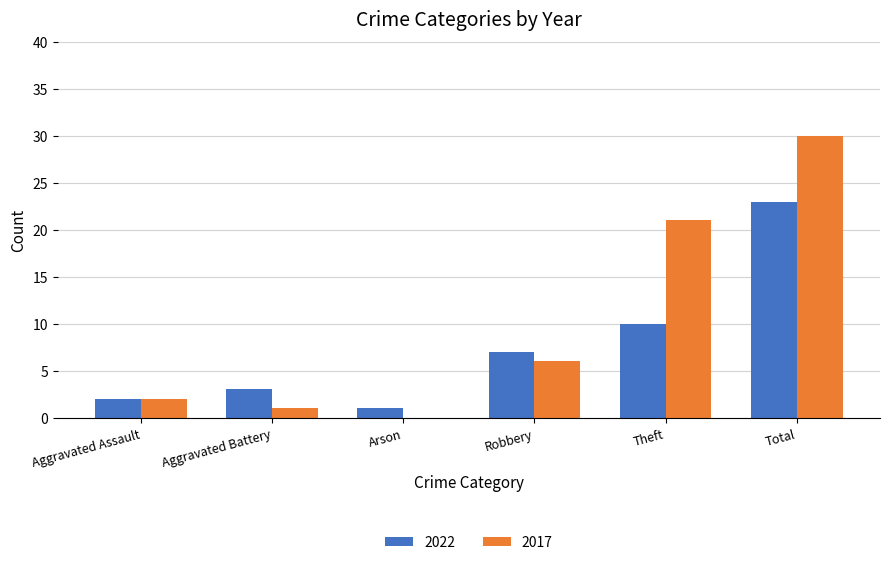

What are all the series names shown in the legend?

2022, 2017